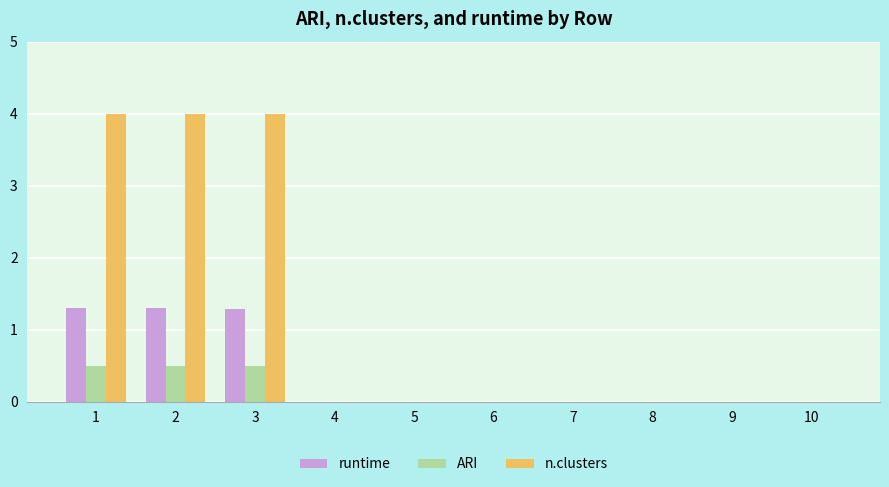

What is the maximum value for ARI?

0.5